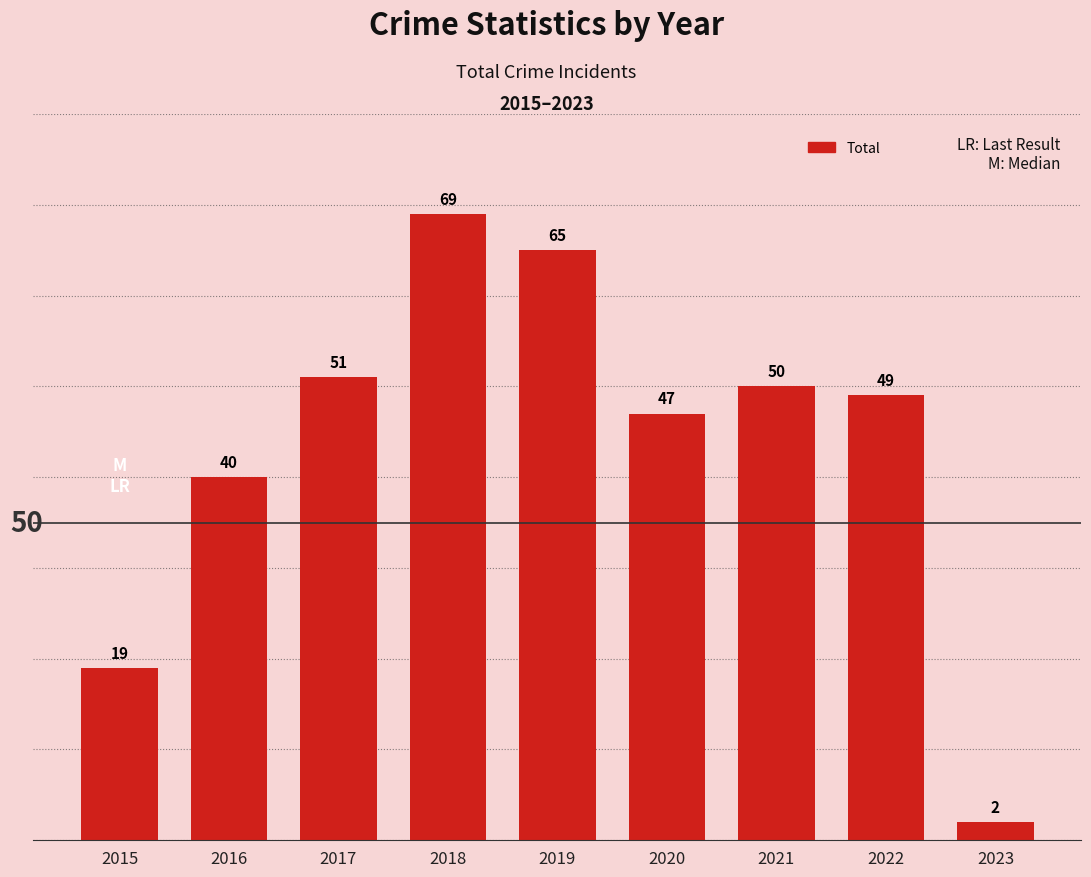

What is the difference between the maximum and minimum values?

67